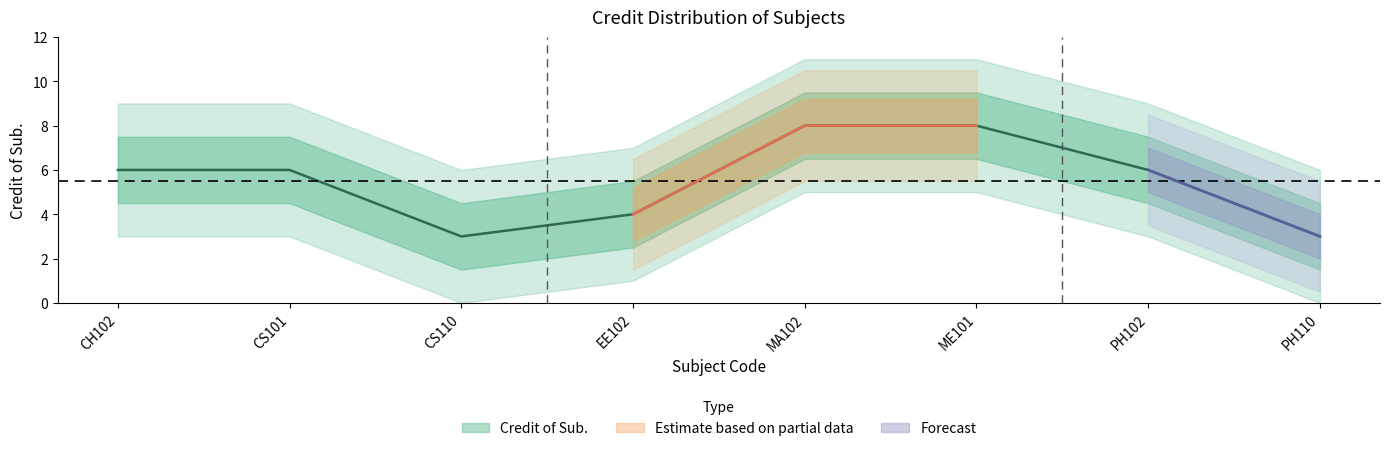

The value at ME101 is 11. True or false?

False